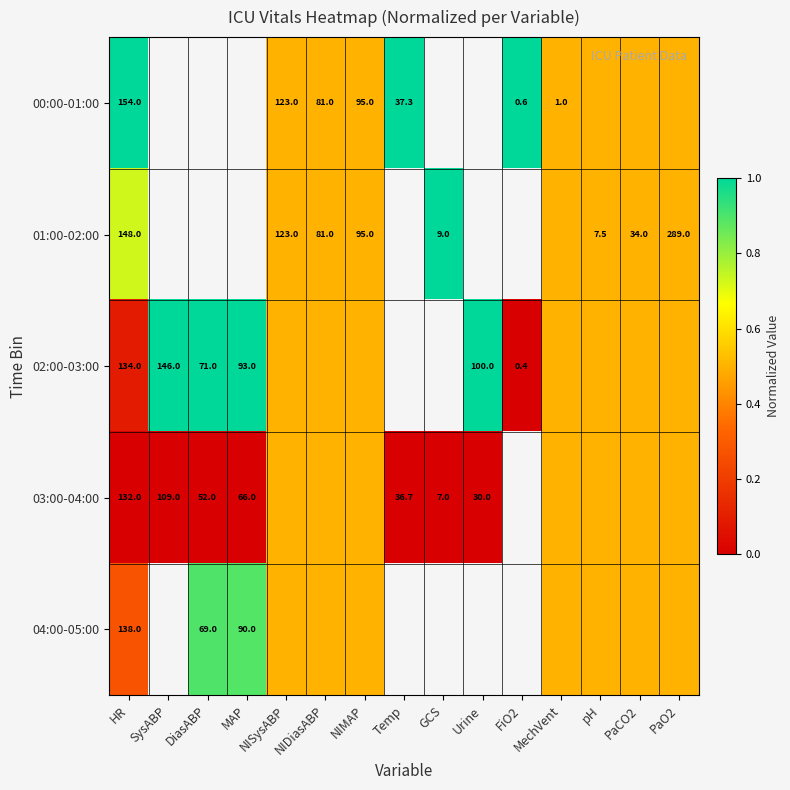

True or false: 00:00-01:00 has a value of 0.9 at FiO2.

False